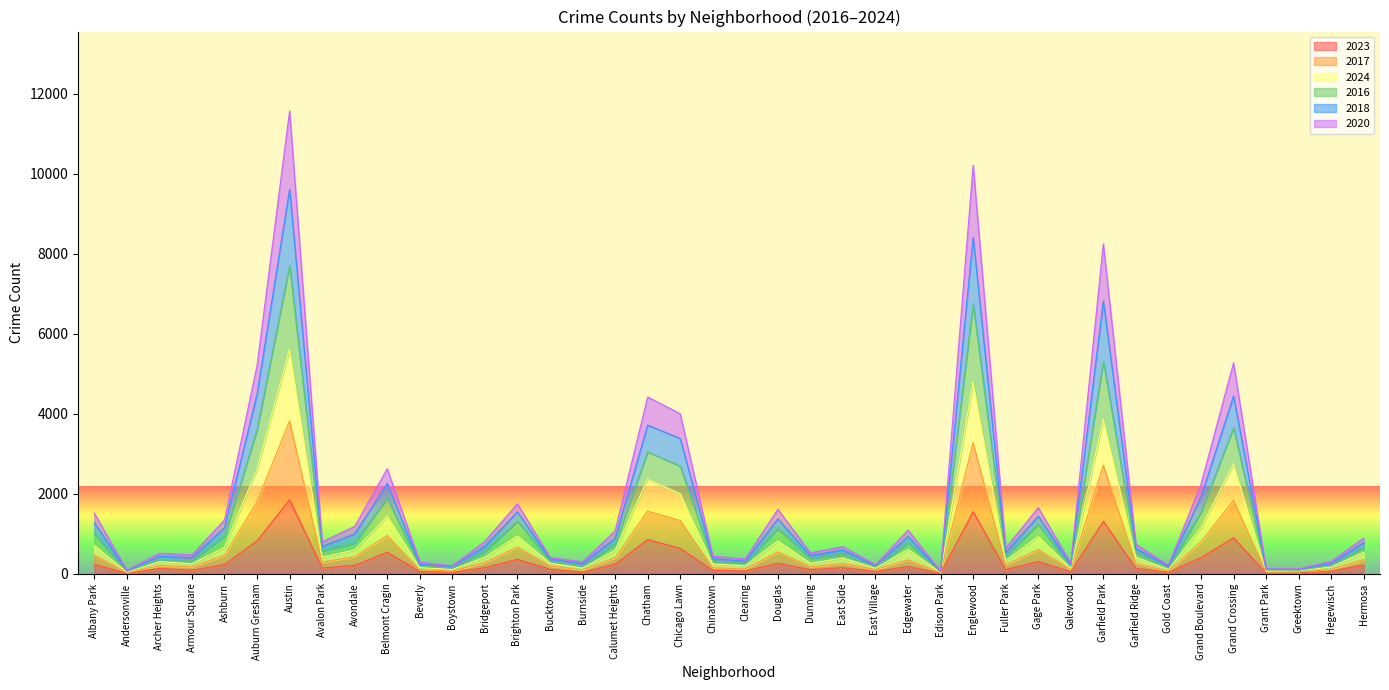

Rank the series by their maximum value, from highest to lowest.

2016, 2017, 2020, 2024, 2018, 2023